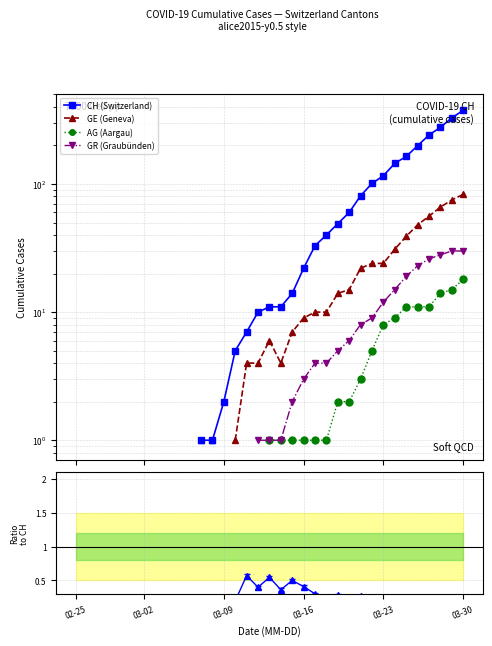

What is the maximum value shown in the chart?

376.0